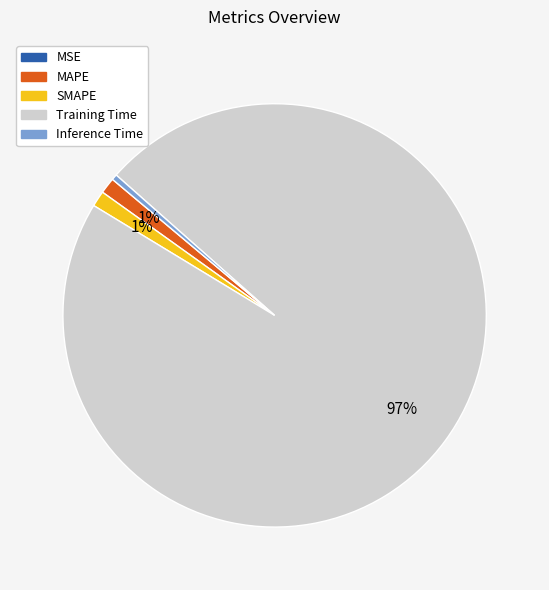

Which category has the biggest portion of the pie?

Training Time